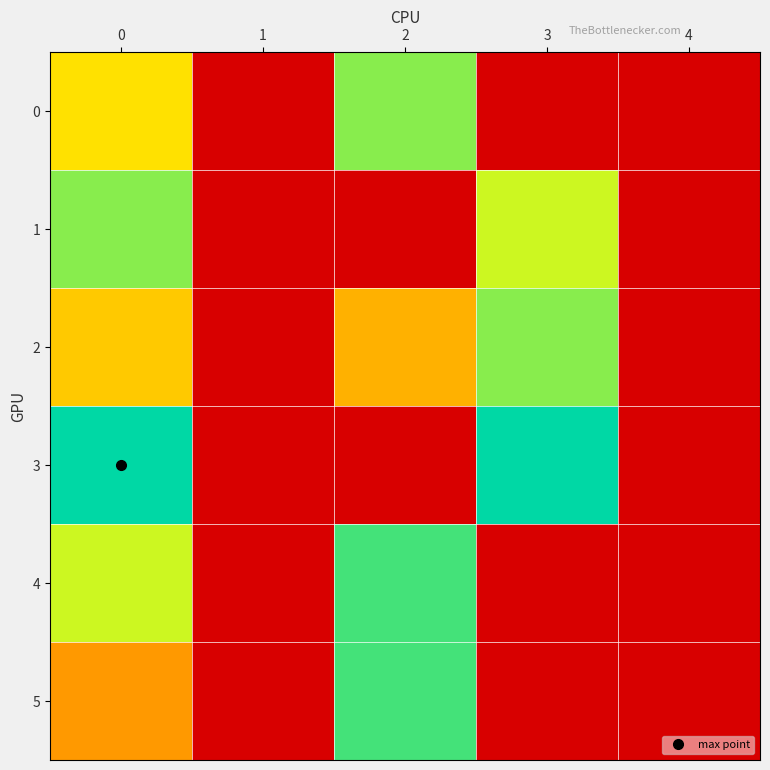

How many categories are shown in the chart?

5